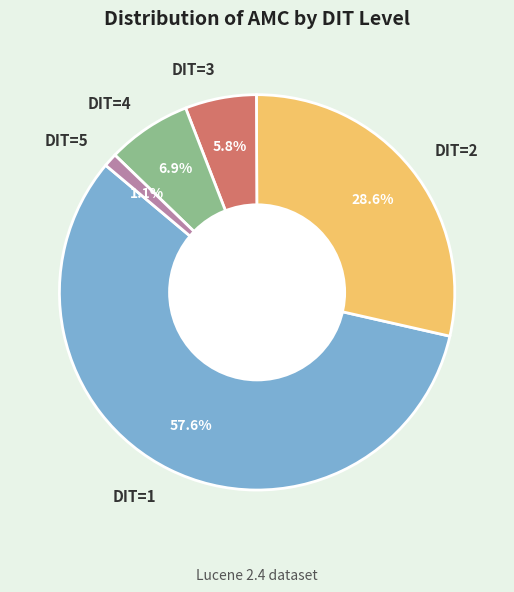

Which slice is the smallest?

DIT=5